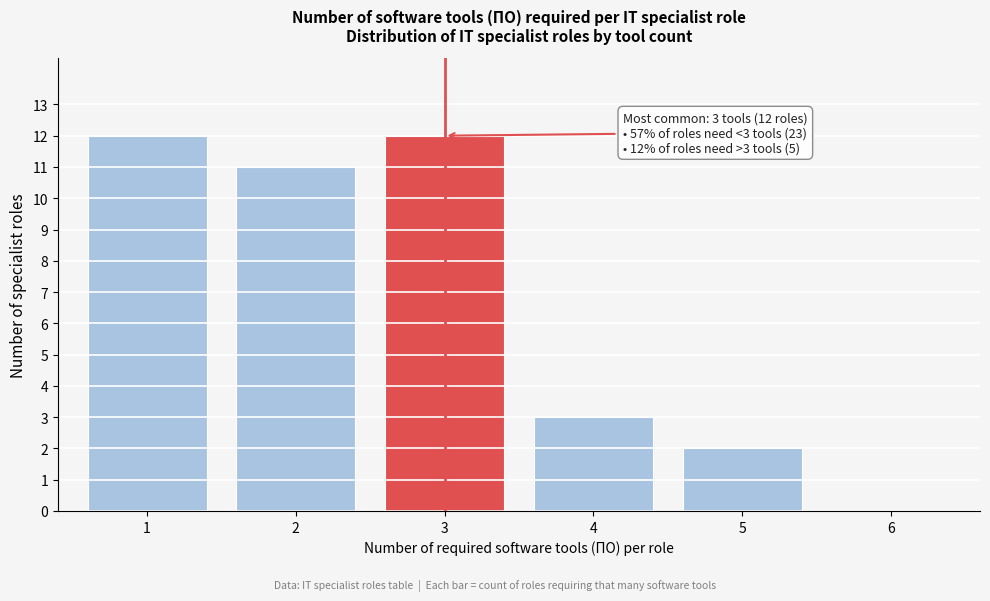

Reading right to left, extract all data points from this chart.

6=0	5=2	4=3	3=12	2=11	1=12